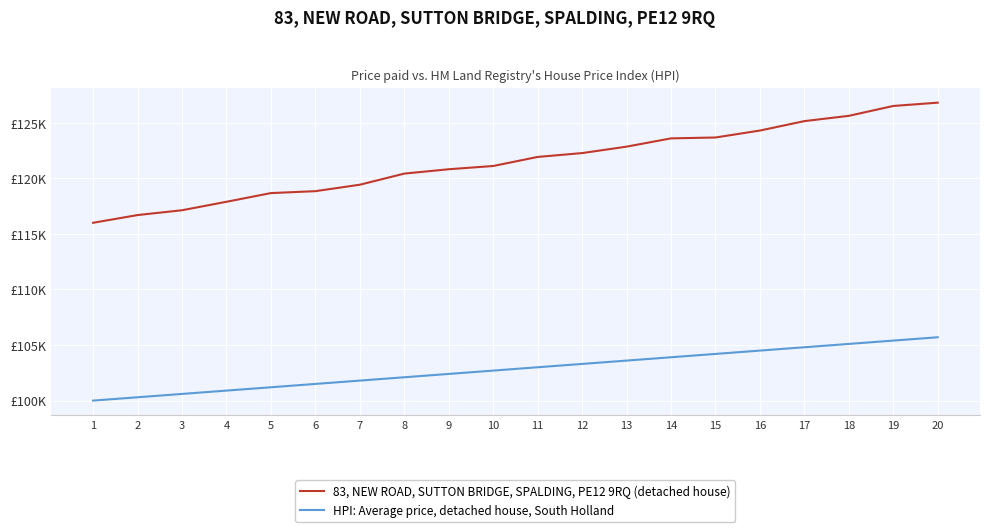

What is the difference between the 83, NEW ROAD, SUTTON BRIDGE, SPALDING, PE12 9RQ (detached house) values at 18 and 2?

8929.8